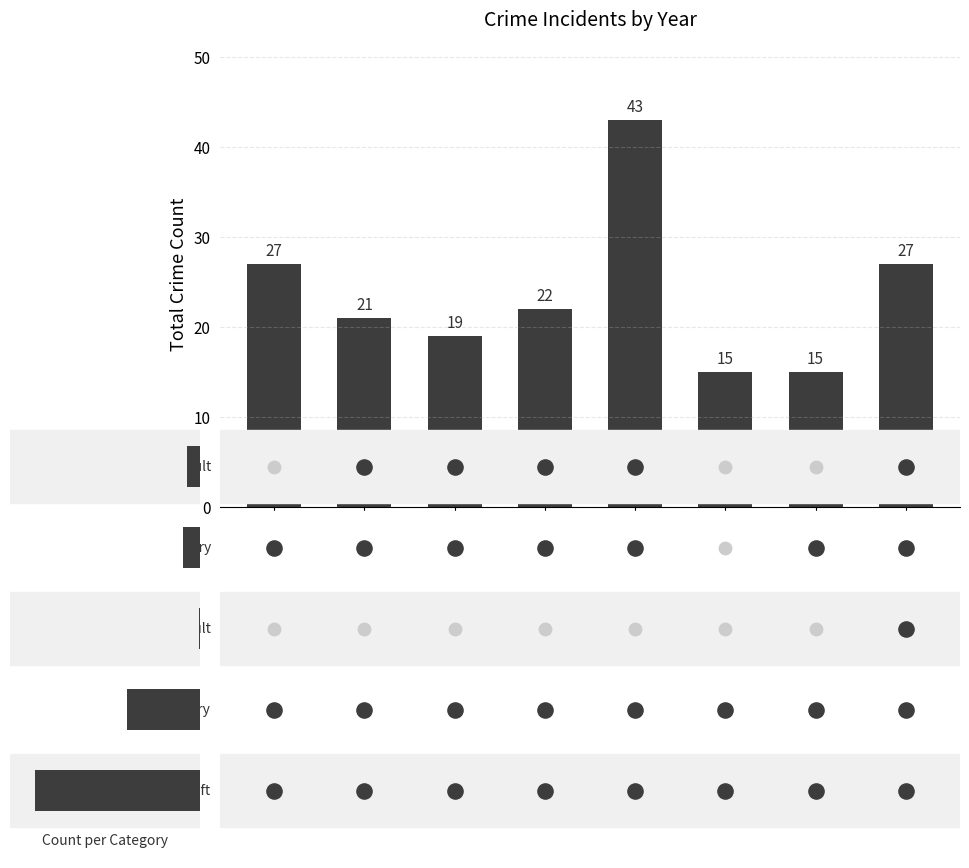

What is the ratio of the value at 2017 to the value at 2015?

0.7